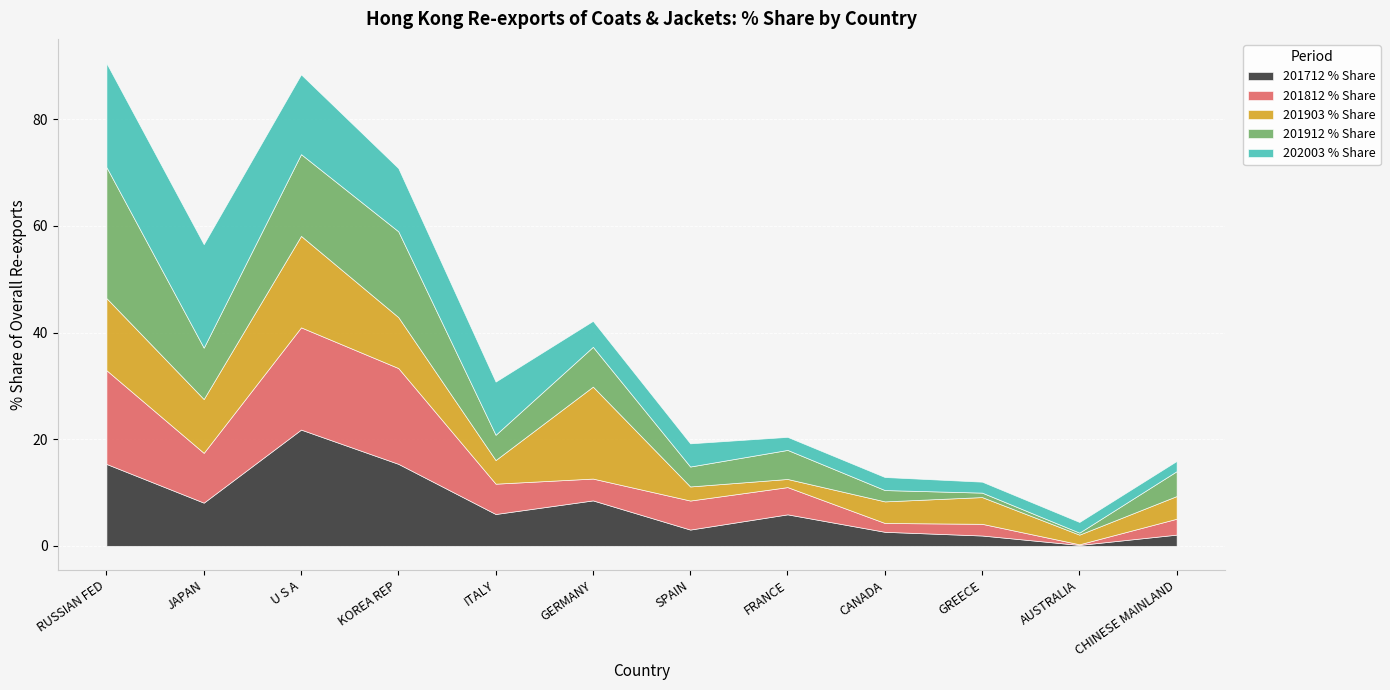

At which category is the sum across all series the highest?

RUSSIAN FED